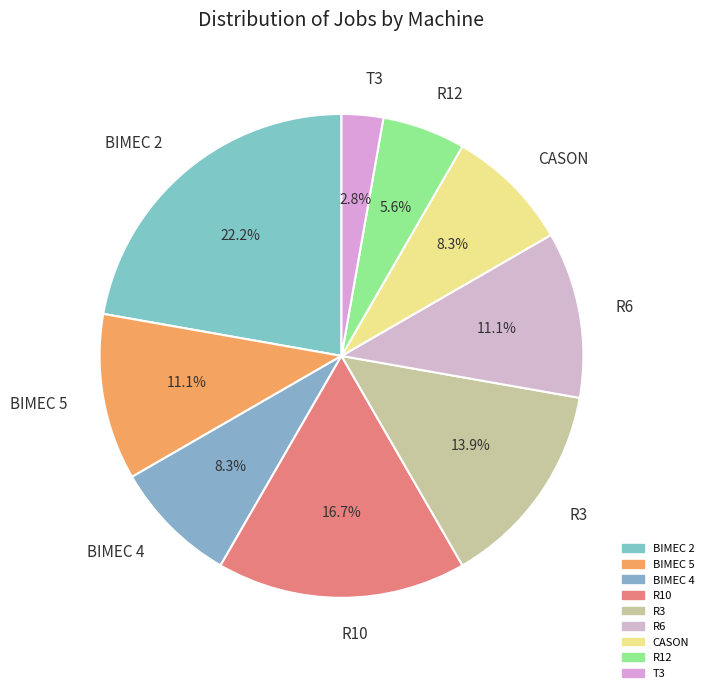

Is the sum of CASON and R10 greater than half?

No